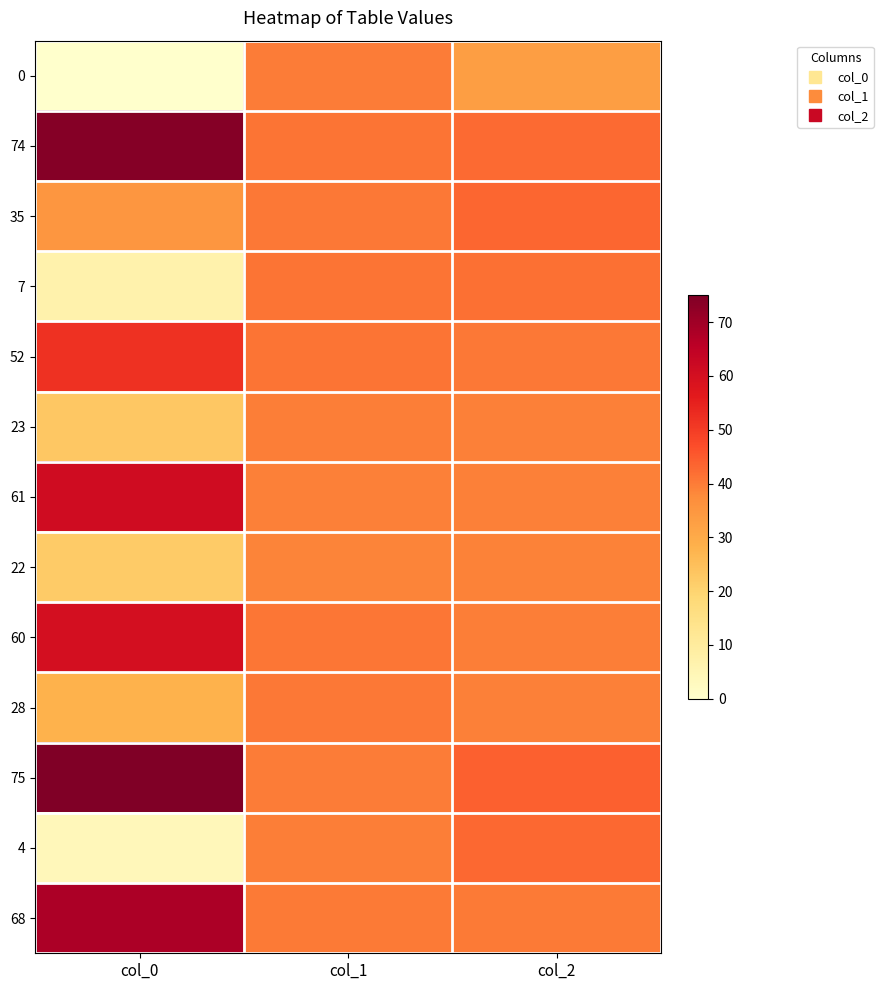

Reading left to right, transcribe all the data shown in this chart.

0: col_0=0.0	col_1=39.9	col_2=32.9
74: col_0=74.0	col_1=41.1	col_2=42.7
35: col_0=35.0	col_1=40.6	col_2=43.1
7: col_0=7.0	col_1=41.2	col_2=41.8
52: col_0=52.0	col_1=41.0	col_2=40.5
23: col_0=23.0	col_1=39.8	col_2=39.5
61: col_0=61.0	col_1=39.3	col_2=39.4
22: col_0=22.0	col_1=38.7	col_2=39.2
60: col_0=60.0	col_1=41.0	col_2=39.7
28: col_0=28.0	col_1=40.4	col_2=39.5
75: col_0=75.0	col_1=39.9	col_2=44.0
4: col_0=4.0	col_1=39.6	col_2=43.0
68: col_0=68.0	col_1=40.3	col_2=40.2